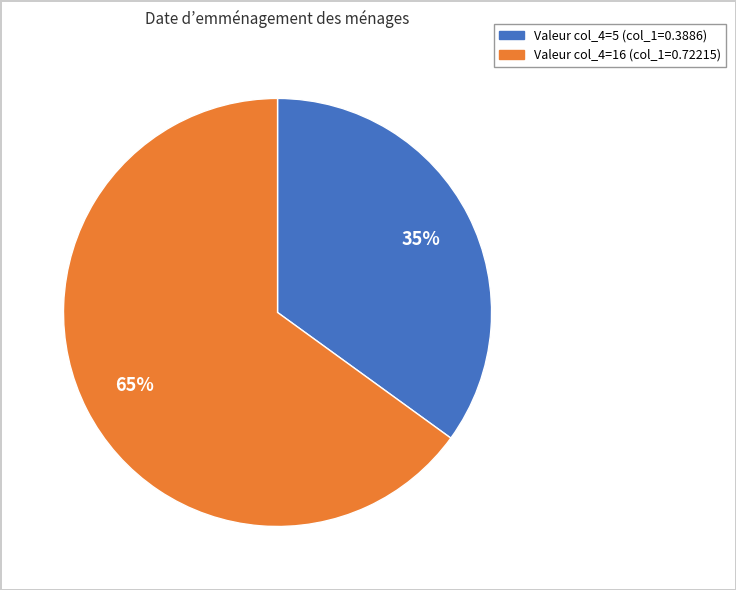

Is there any slice that represents more than half of the pie?

Yes